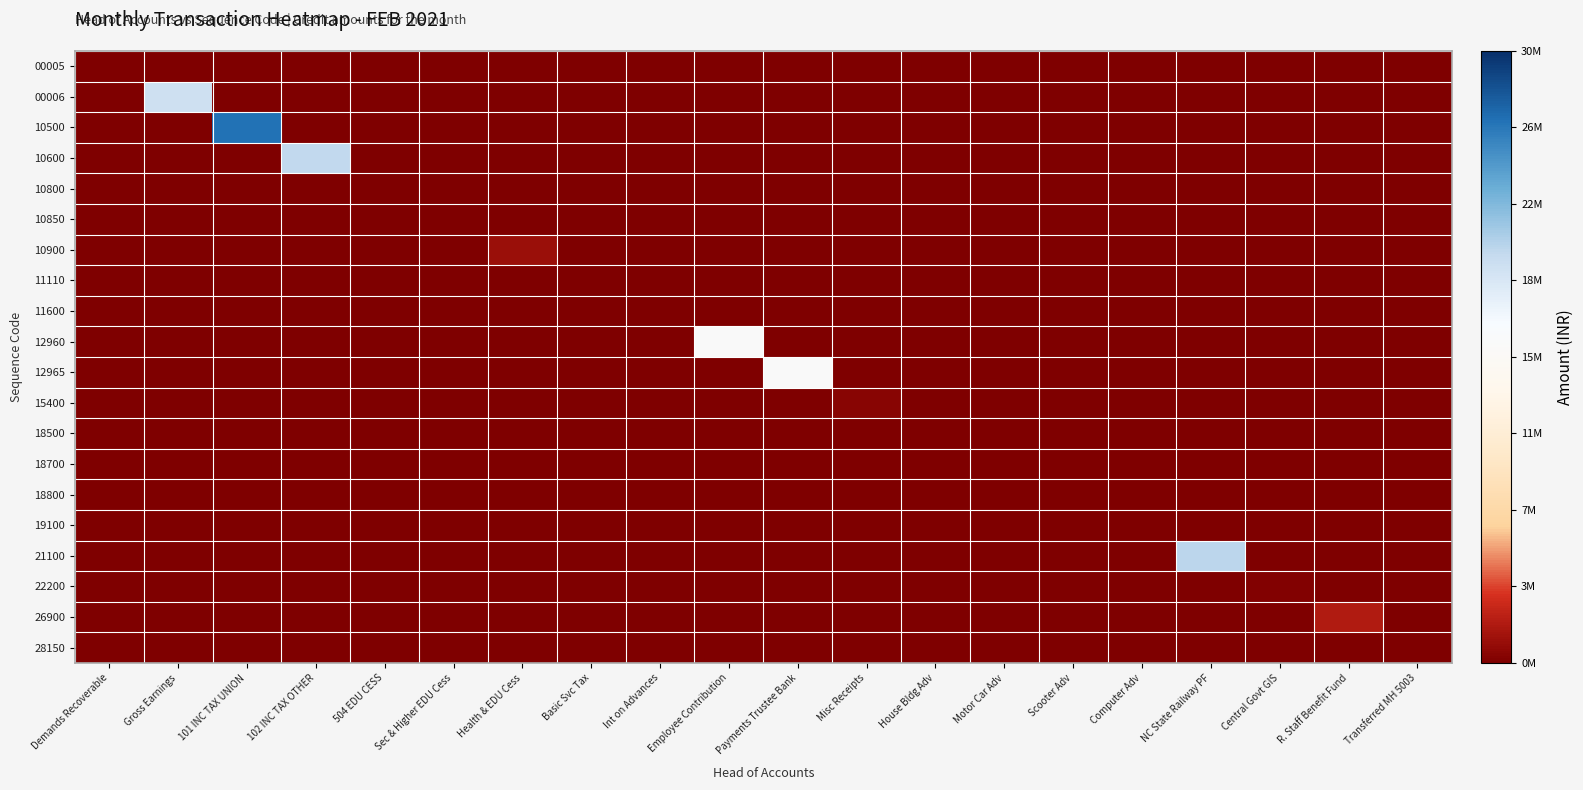

What is the difference between the highest and lowest values at NC State Railway PF?

20303917.0